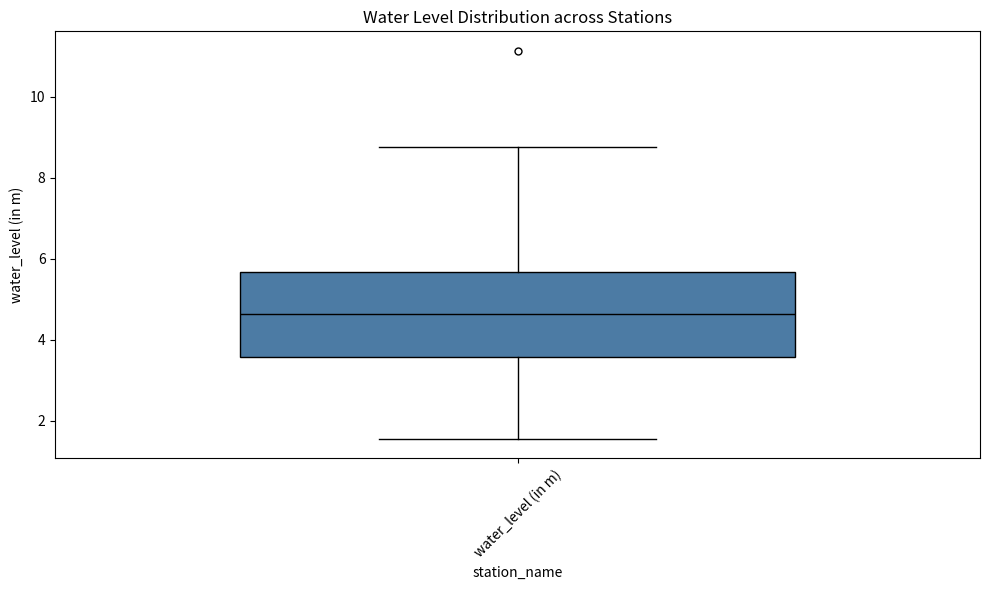

Transcribe this box plot: give where the median line is, the range the box spans, and where the two whiskers end, as read against the y-axis. The values are not printed on the chart, so give them approximately, as read against the axis.

median 4.6, box 3.6 to 5.6, whiskers 1.6 to 8.8